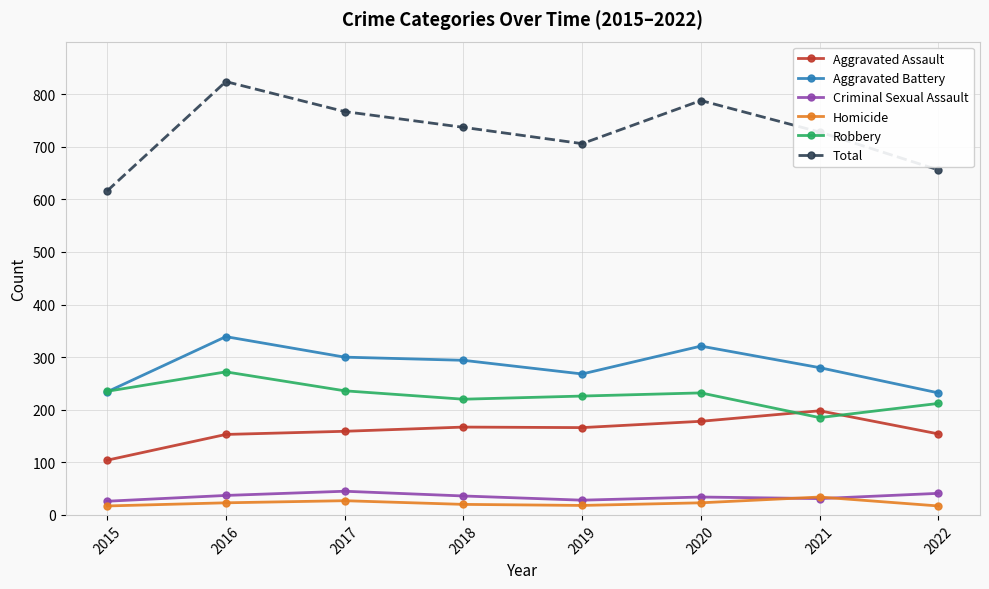

Which series has the largest range (max minus min)?

Total